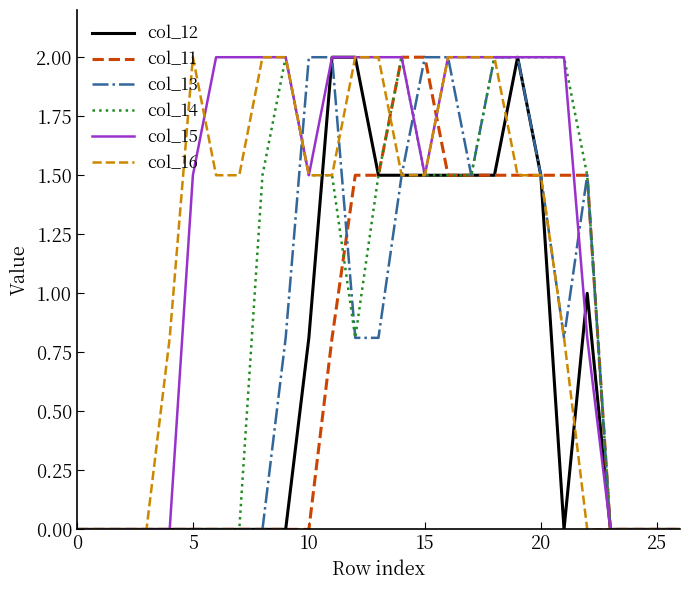

Which series has the largest total across all categories?

col_15